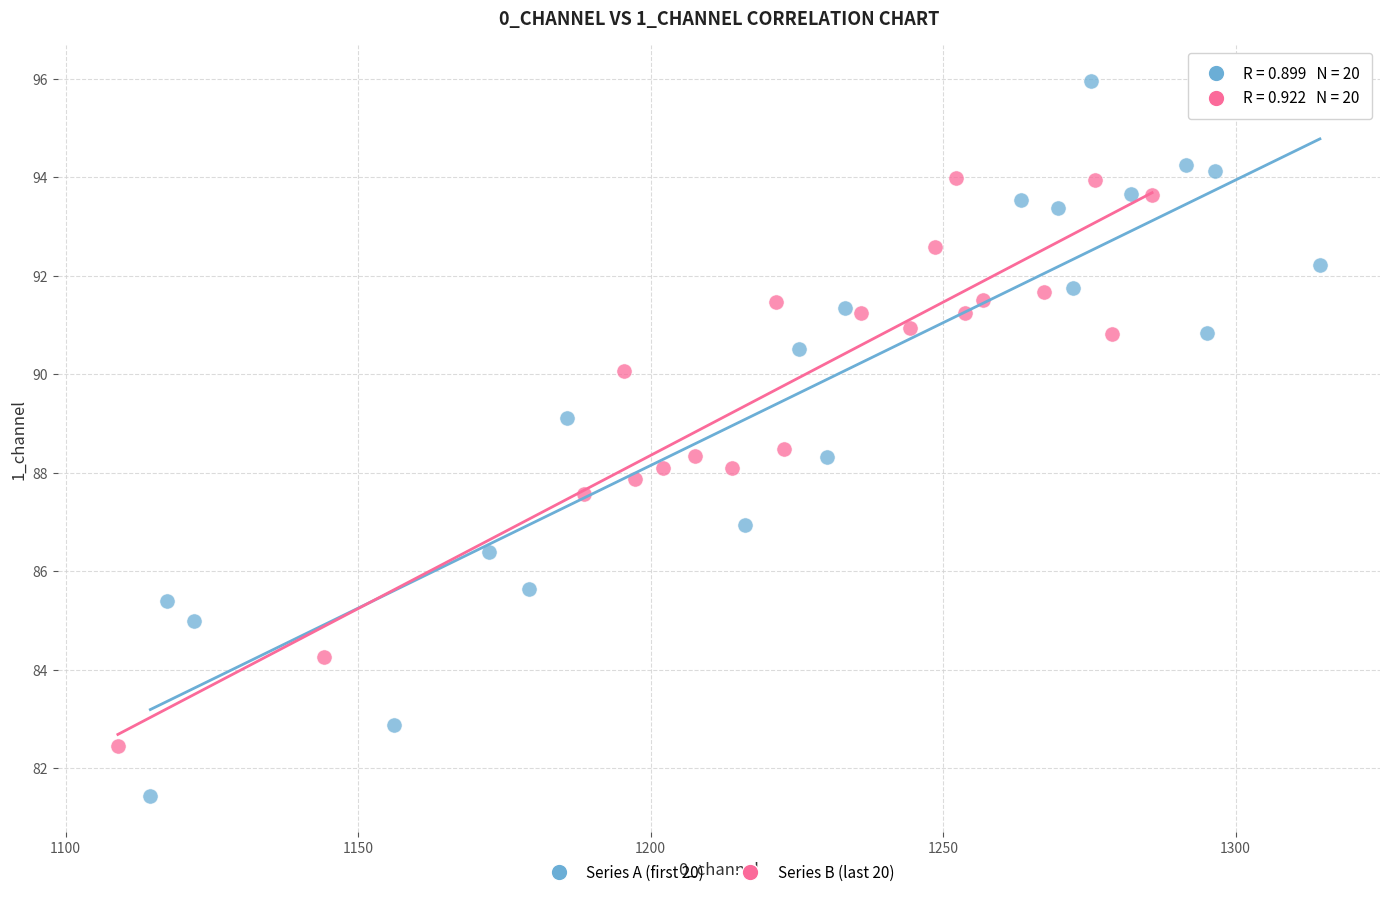

Which series reaches the minimum Y coordinate?

Series A (first 20)